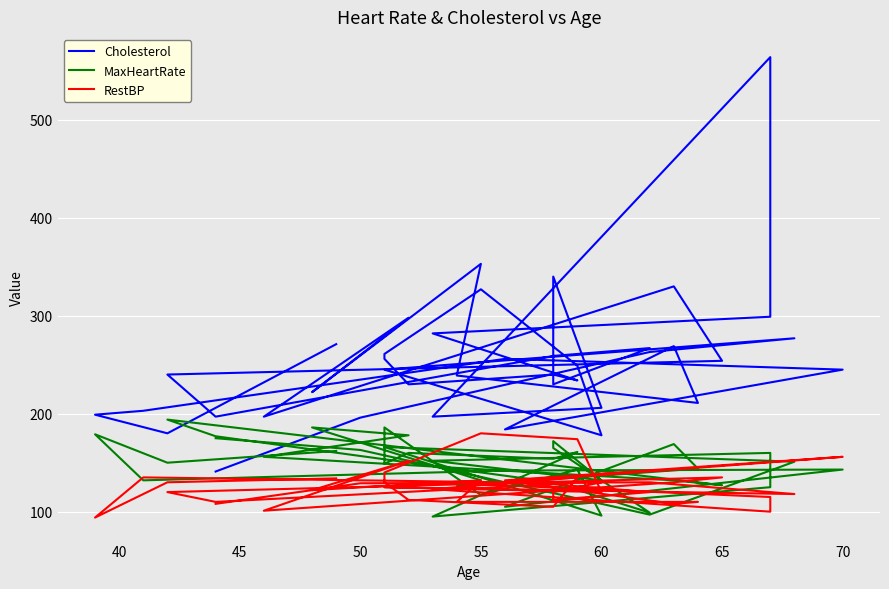

True or false: Cholesterol and RestBP intersect in this chart.

False